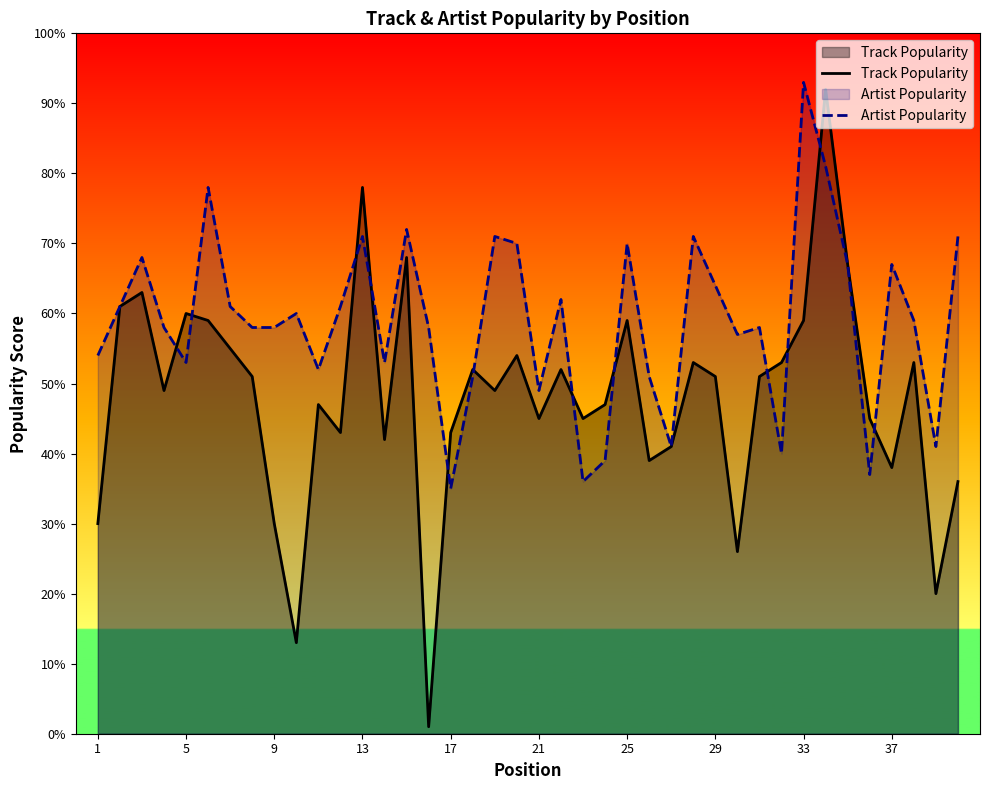

Which series has the largest range (max minus min)?

Track Popularity